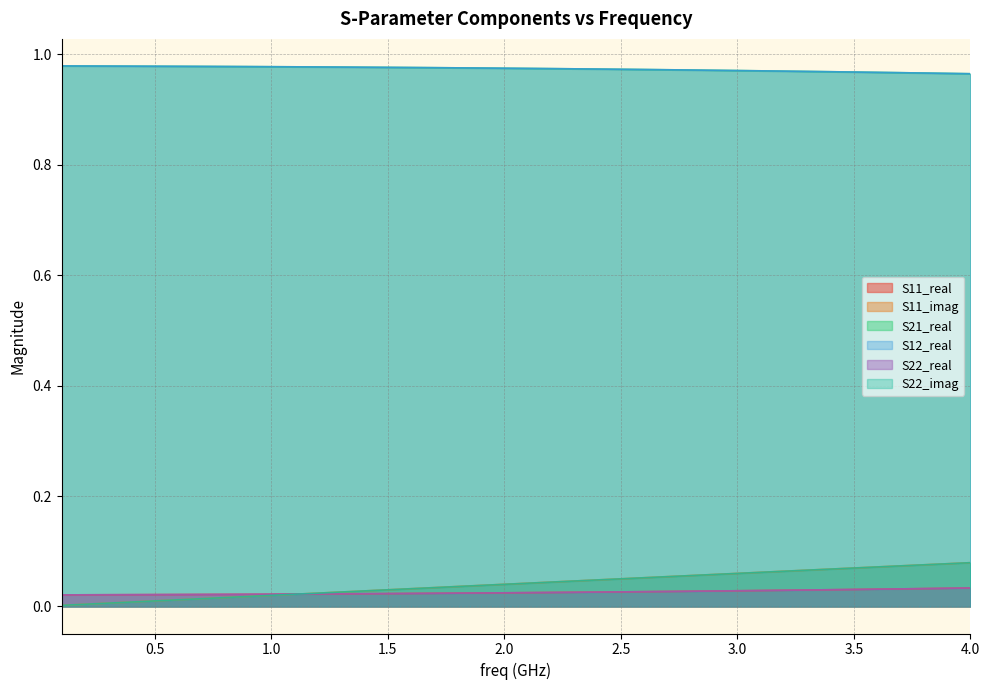

What are all the series names shown in the legend?

S11_real, S11_imag, S21_real, S12_real, S22_real, S22_imag